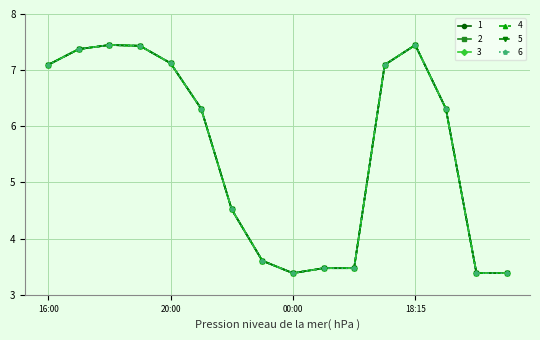

Which series has the widest spread of values?

1